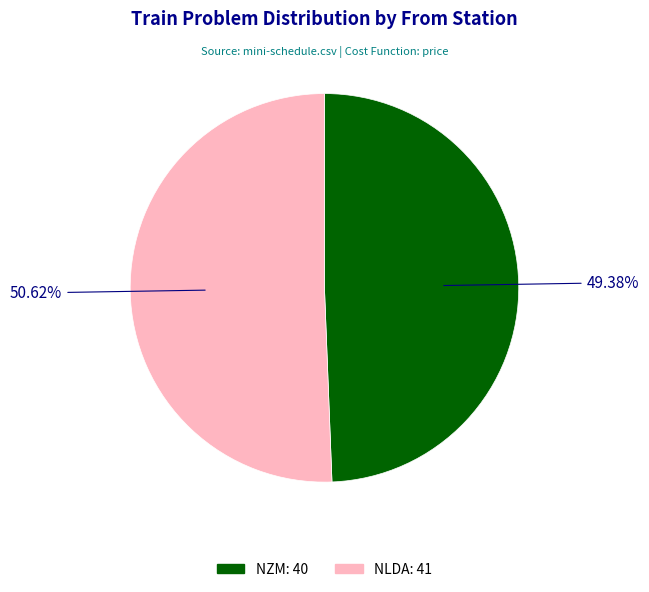

To the nearest percent, what percentage of the pie is NZM?

49%